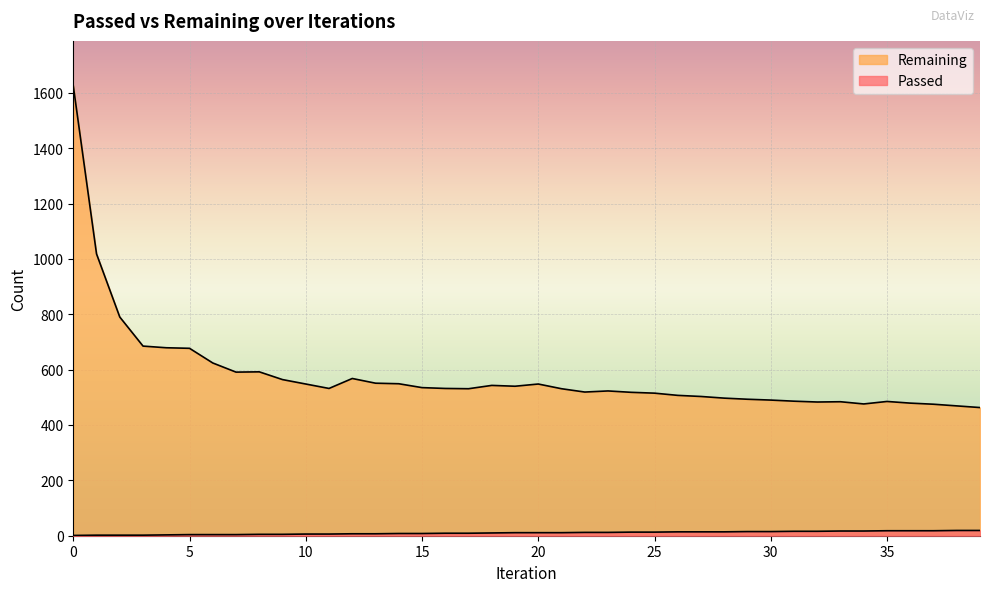

What is the maximum value for Remaining?

1625